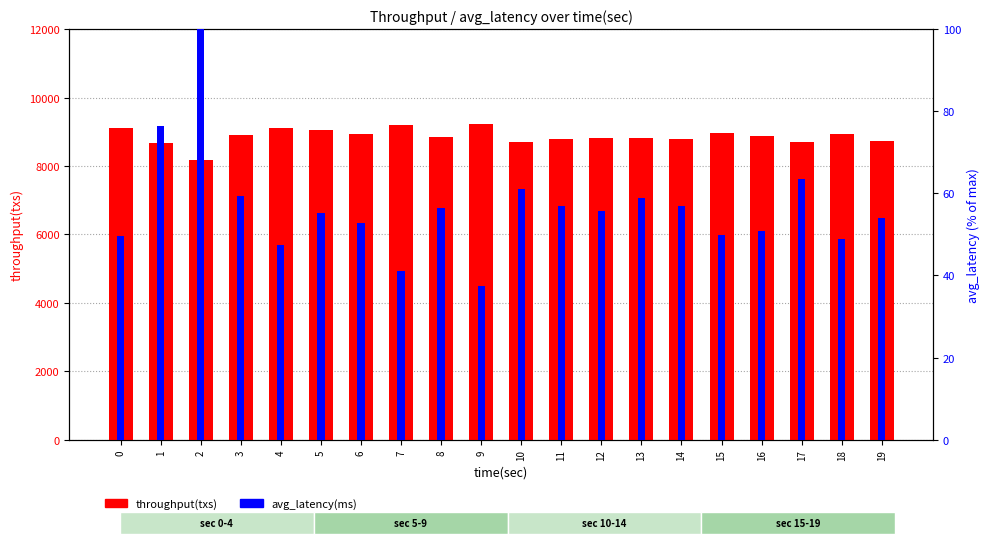

At which category is the sum across all series the highest?

9